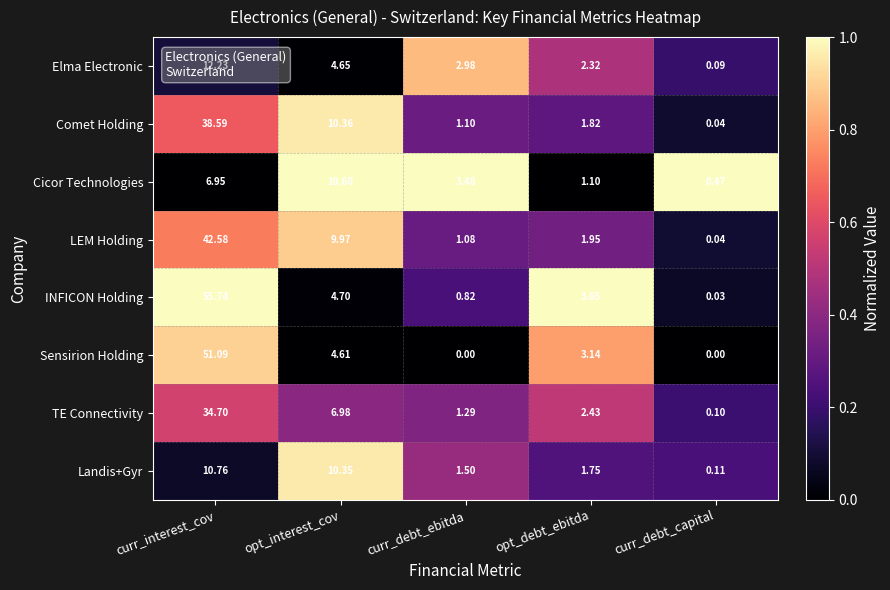

At which label does Landis+Gyr reach its minimum?

curr_debt_capital